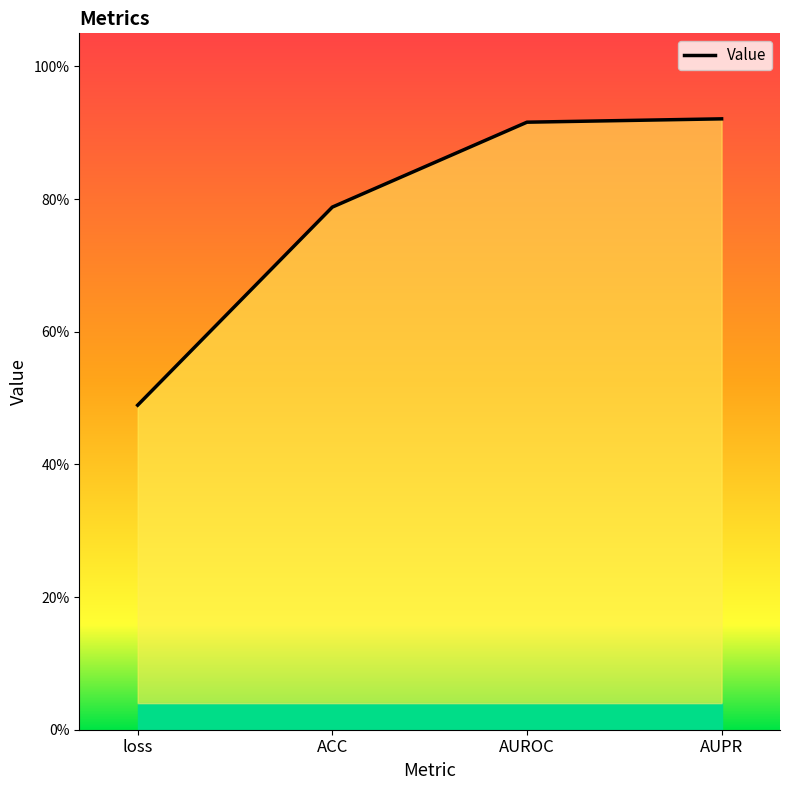

What is the value of the 3rd point from the left?

0.9